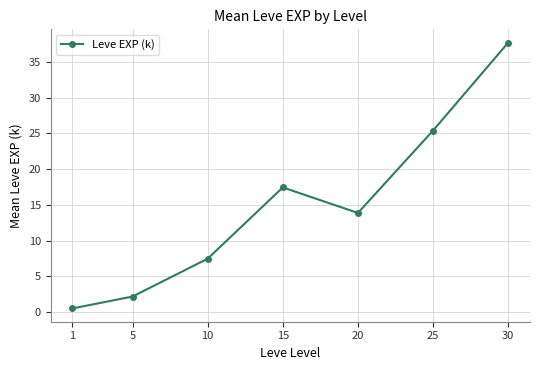

Reading left to right, transcribe all the data shown in this chart.

0.5	2.2	7.5	17.4	13.9	25.4	37.7